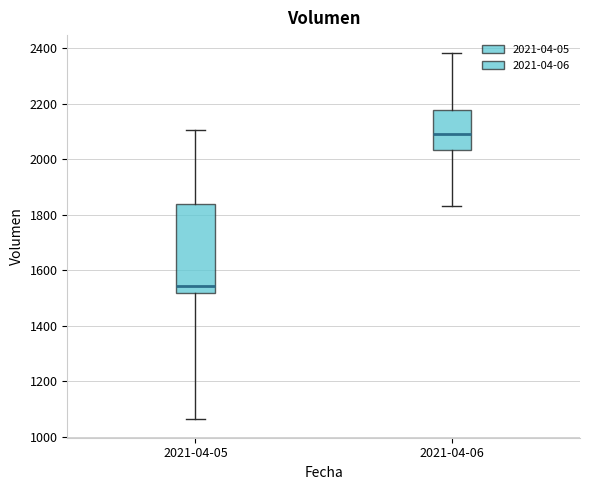

Where does the upper whisker of the box for 2021-04-05 end on the y-axis? The values are not printed on the chart, so give them approximately, as read against the axis.

2100